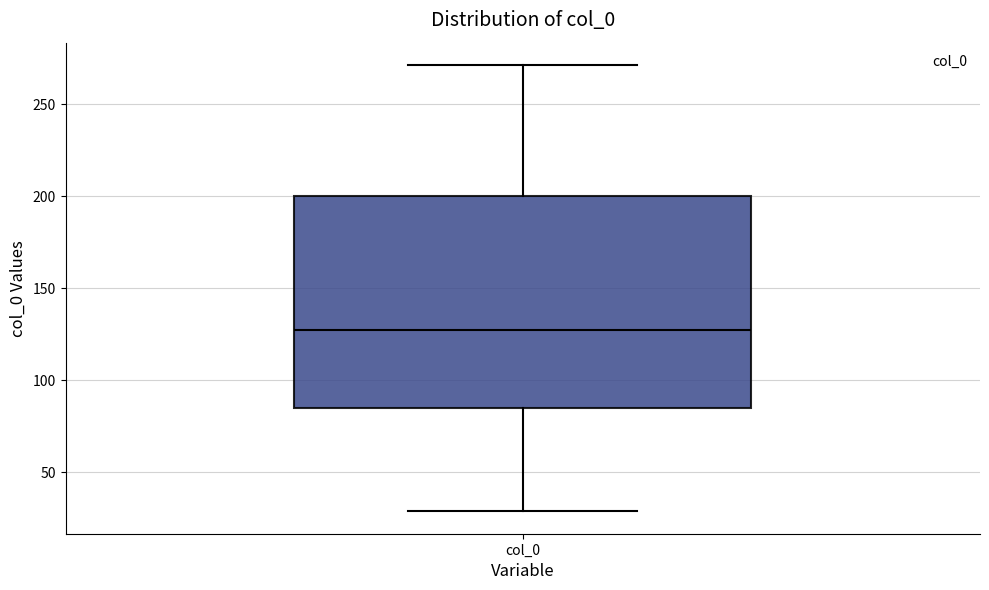

Read this box plot against the y-axis: the position of the median line, the range covered by the box, and the ends of both whiskers. The values are not printed on the chart, so give them approximately, as read against the axis.

median 130, box 85 to 200, whiskers 30 to 270